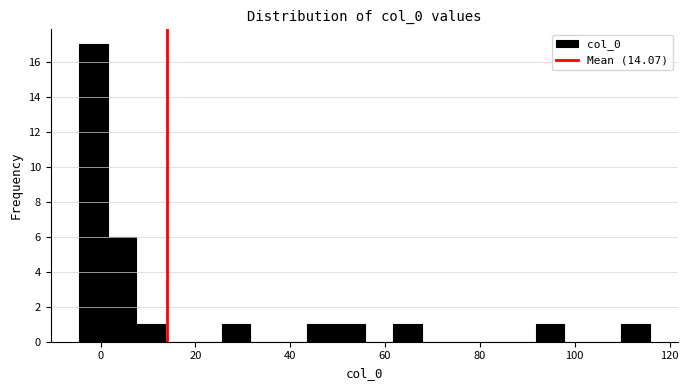

Read against the x-axis, roughly where is the centre of the tallest bar?

-2